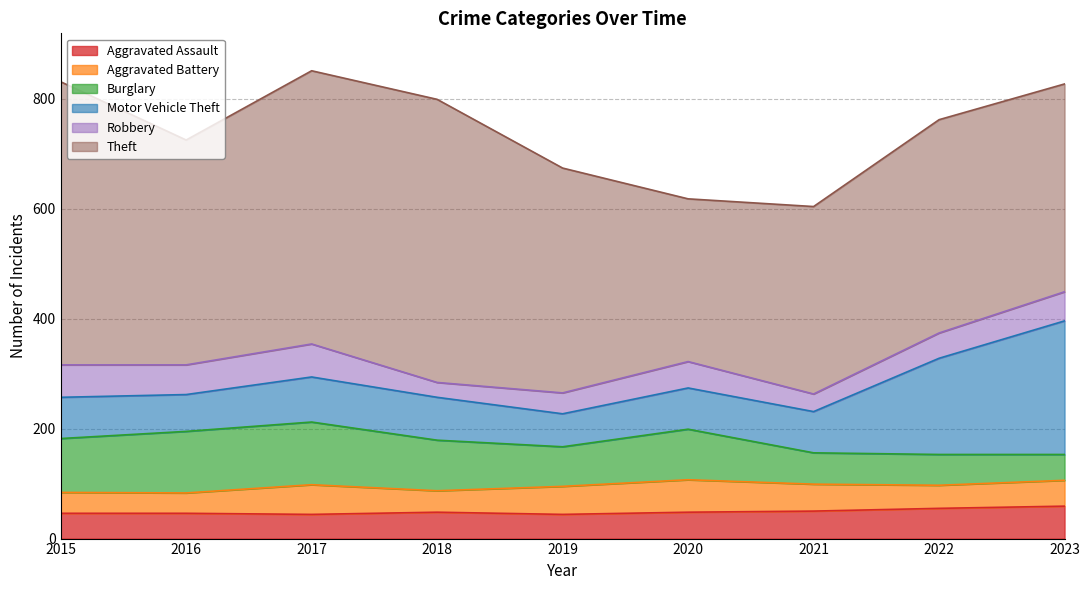

What is the difference between the maximum and minimum values in the Theft series?

219